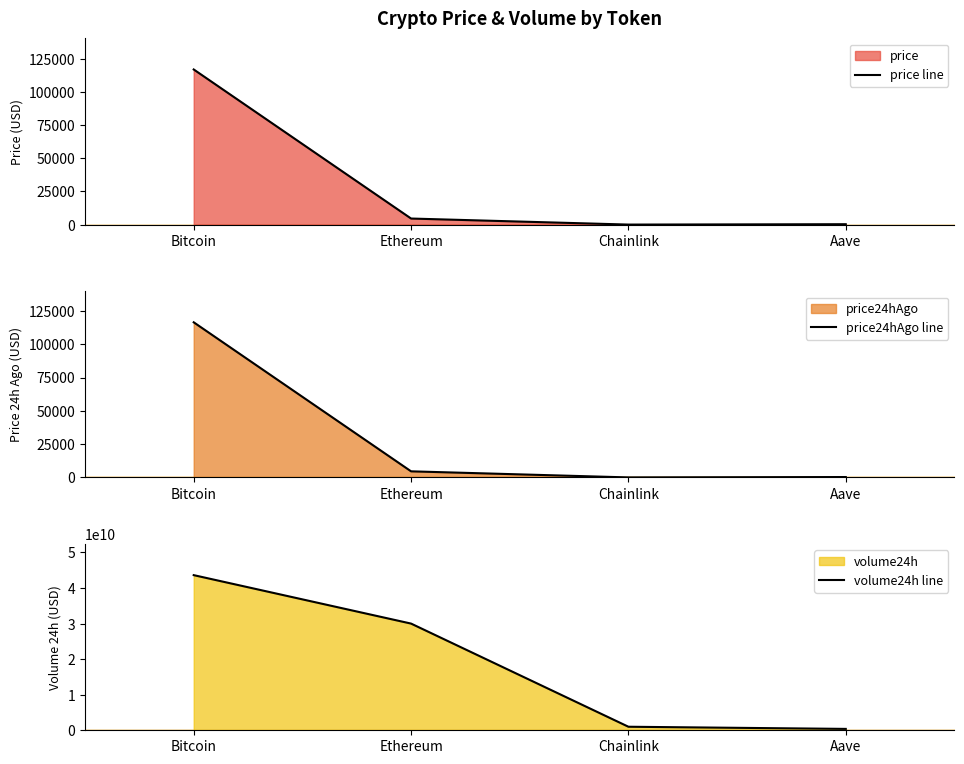

Which category has the highest value in the volume24h line series?

Bitcoin